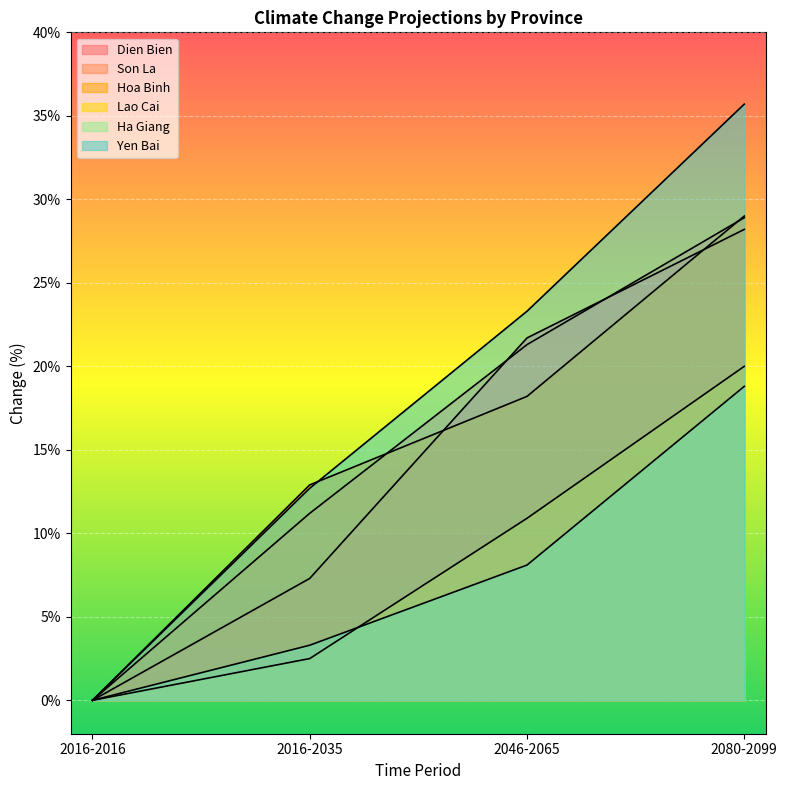

The value of Son La at 2016-2016 is 18.6. True or false?

False